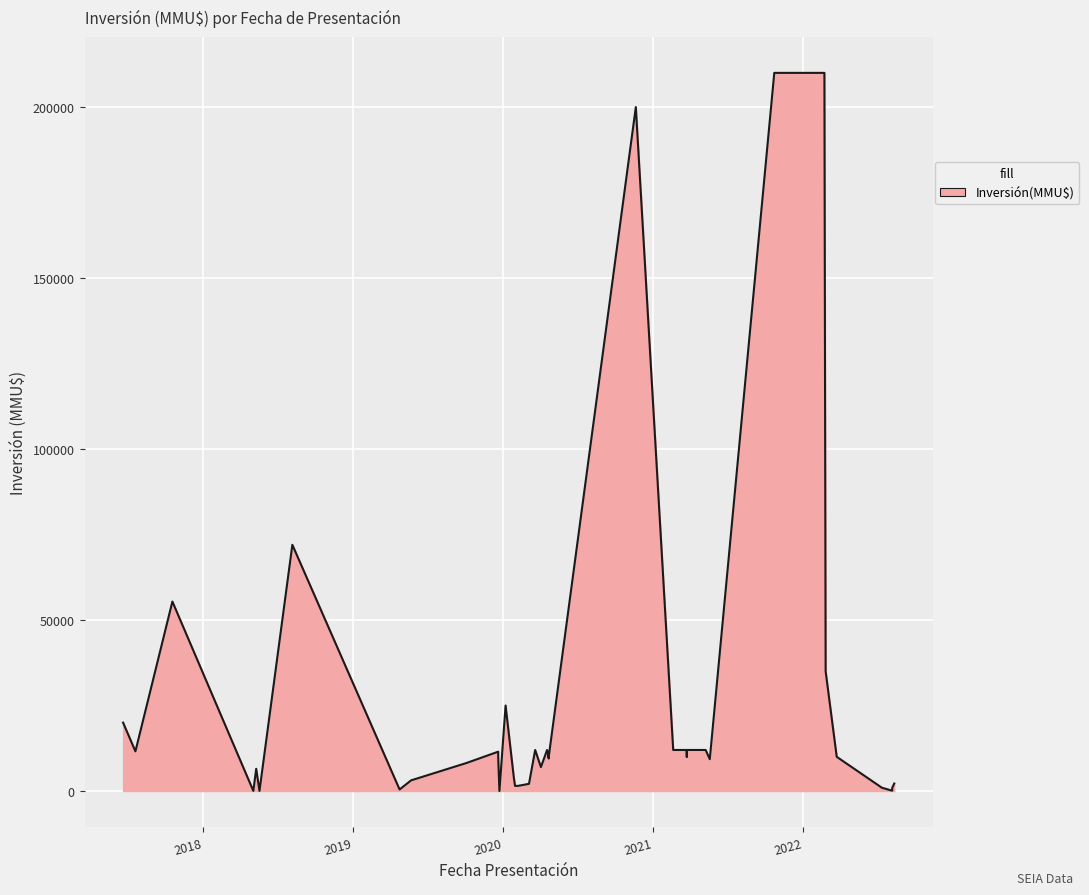

What is the change in value from 23/03/2021 to 06/08/2018?

+60000